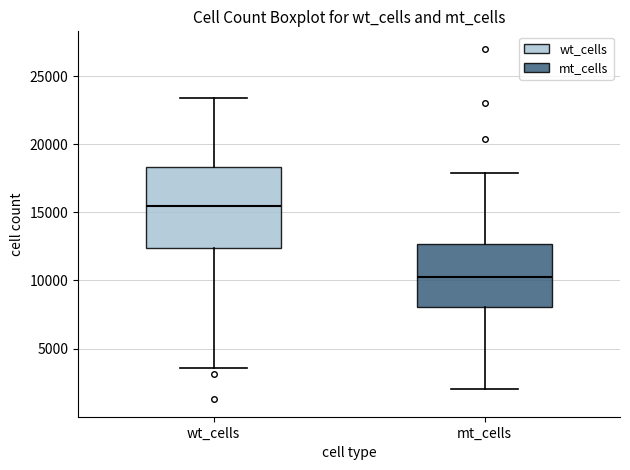

Reading left to right, read every box against the y-axis: the position of its median line, the range the box covers, and the ends of its whiskers. The values are not printed on the chart, so give them approximately, as read against the axis.

wt_cells: median 15500, box 12500 to 18500, whiskers 3500 to 23500
mt_cells: median 10500, box 8000 to 12500, whiskers 2000 to 18000